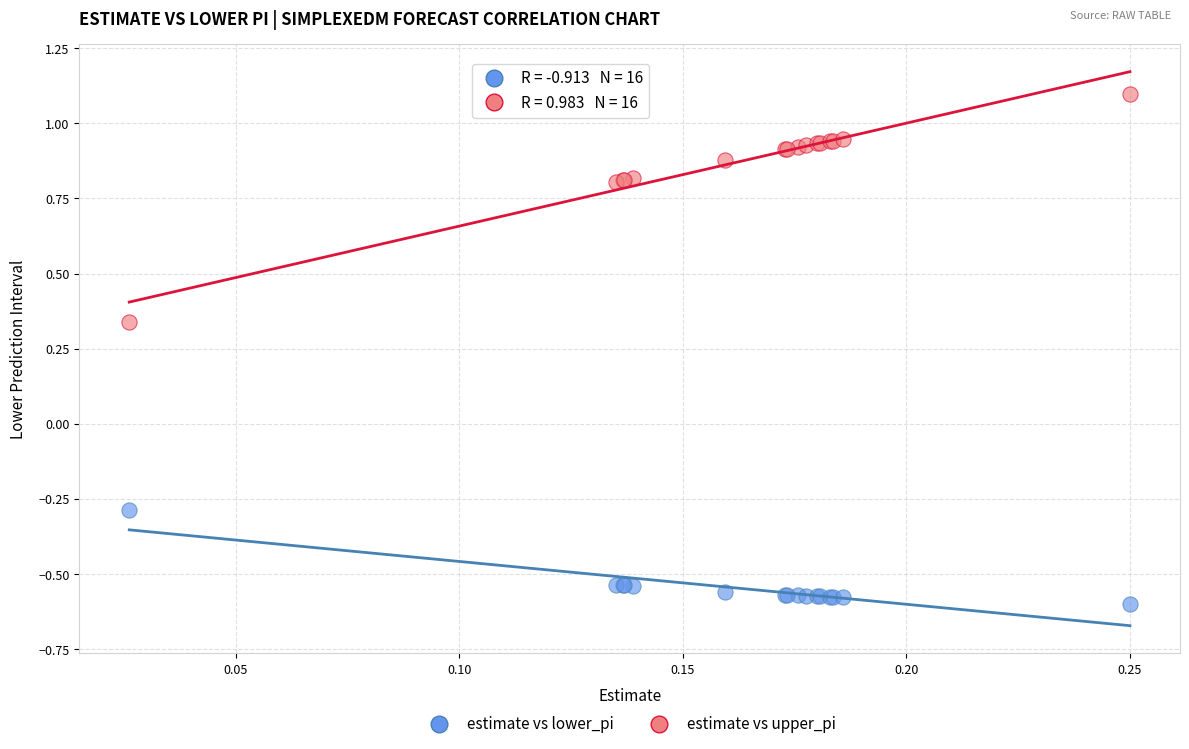

Which series contains the lowest Y value?

estimate vs lower_pi